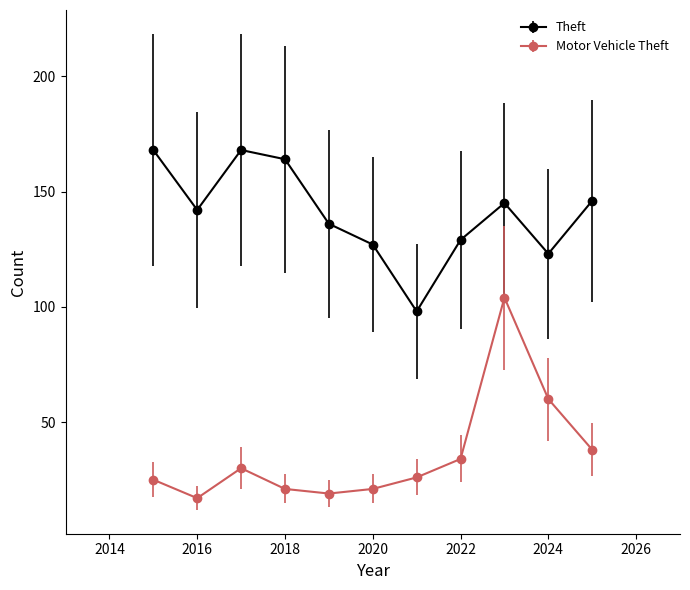

Rank the series by their average value, from highest to lowest.

Theft, Motor Vehicle Theft